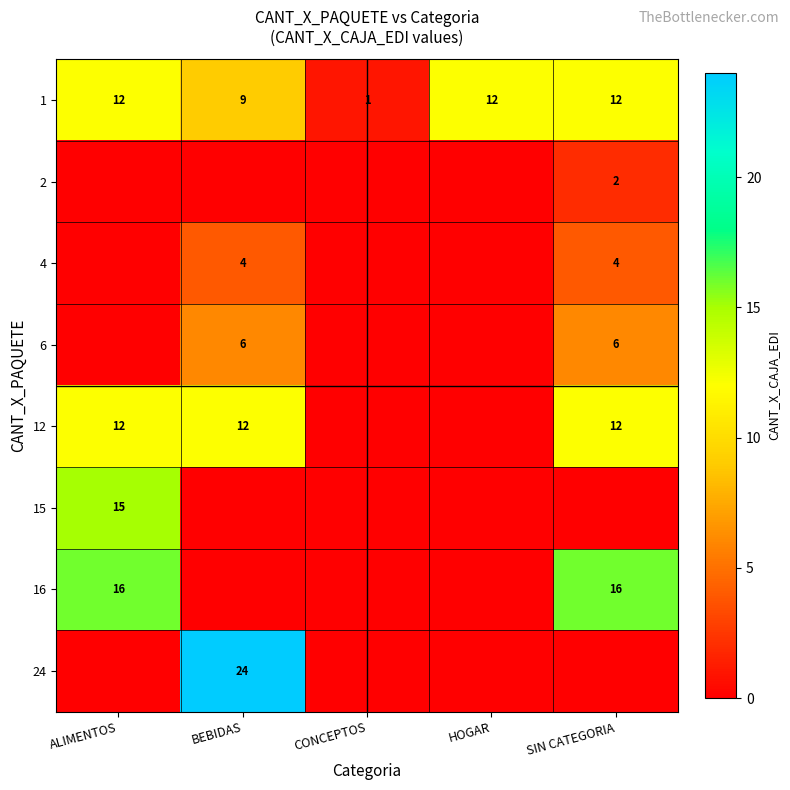

Is the value of 4 at BEBIDAS greater than the value of 1 at BEBIDAS?

No